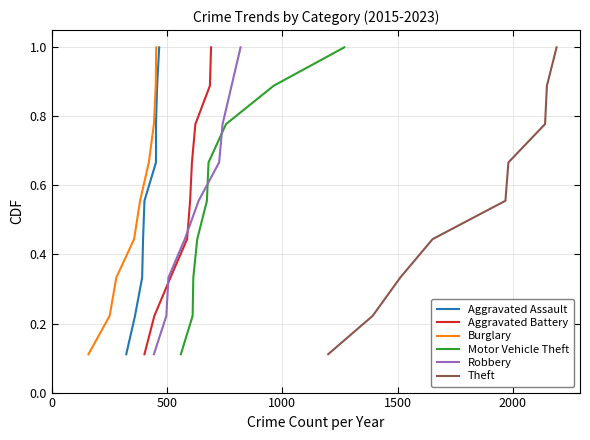

What is the maximum value for Motor Vehicle Theft?

1.0